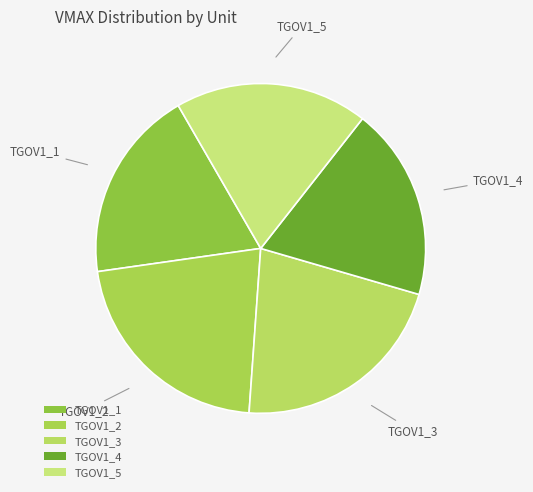

Approximately how many times larger is the value at TGOV1_5 compared to TGOV1_1?

1.0